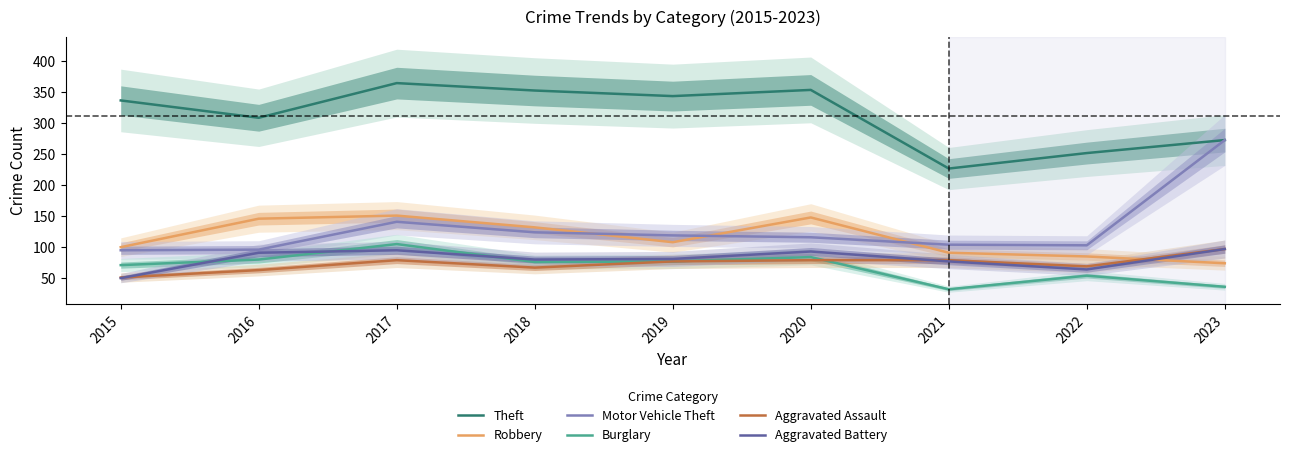

At how many categories does at least one series exceed 57?

9